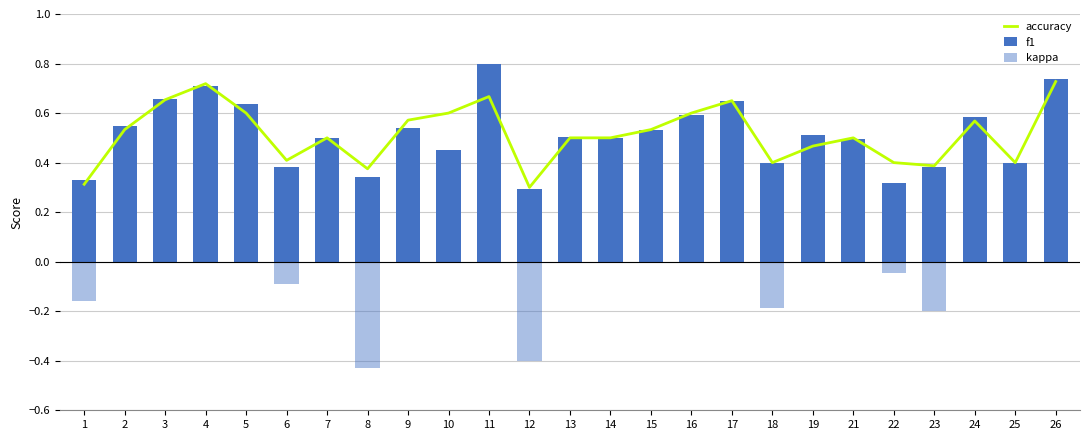

What are all the series names shown in the legend?

accuracy, f1, kappa